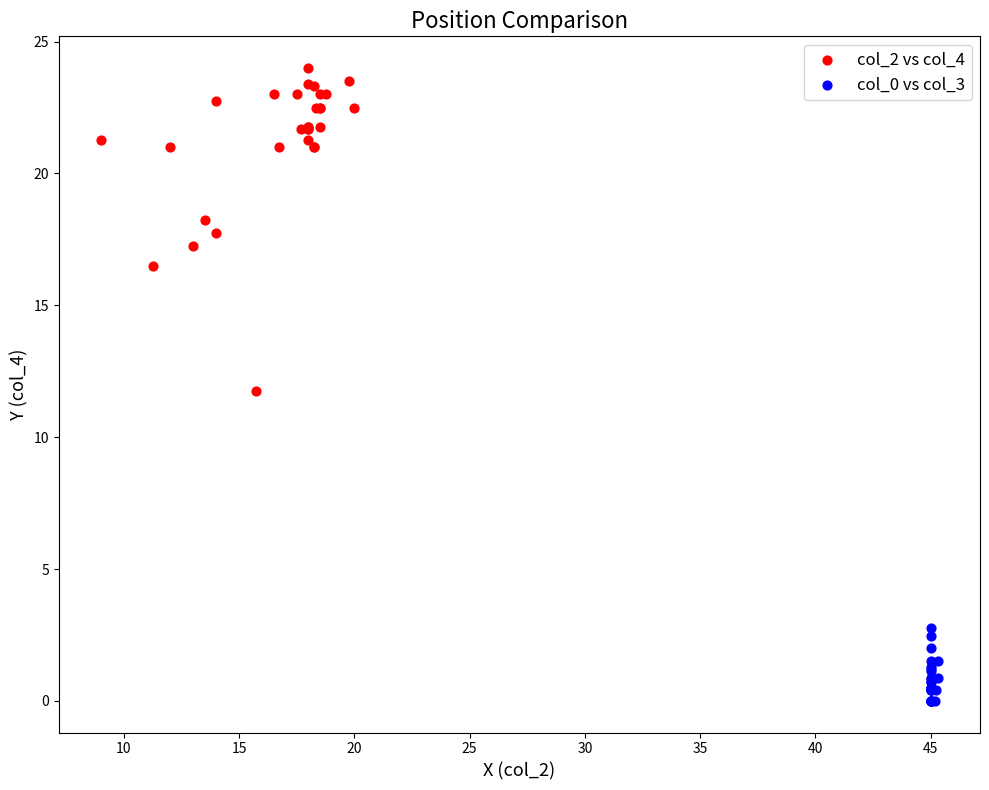

Which series reaches the maximum Y coordinate?

col_2 vs col_4